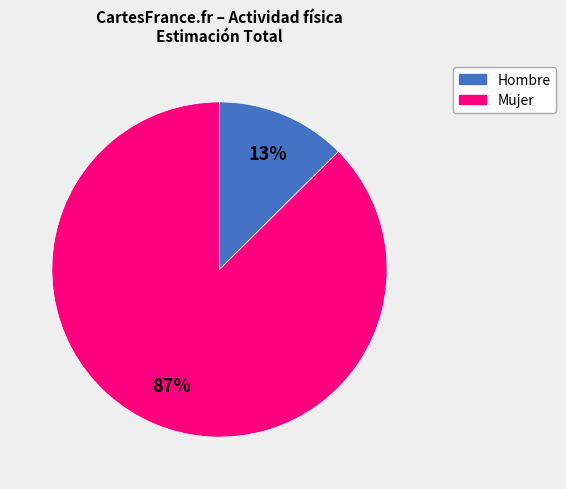

Is there a majority slice in this chart?

Yes